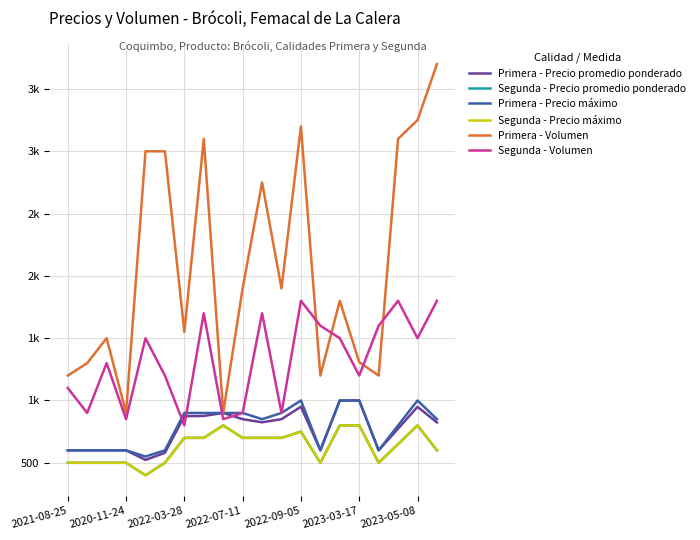

True or false: Primera - Precio promedio ponderado and Segunda - Precio promedio ponderado cross at least once.

False